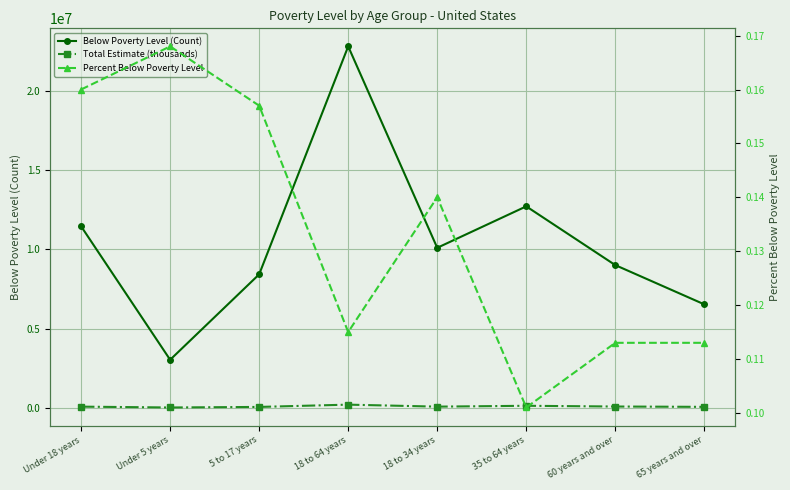

What is the spread (max minus min) of values at 60 years and over?

8998713.9